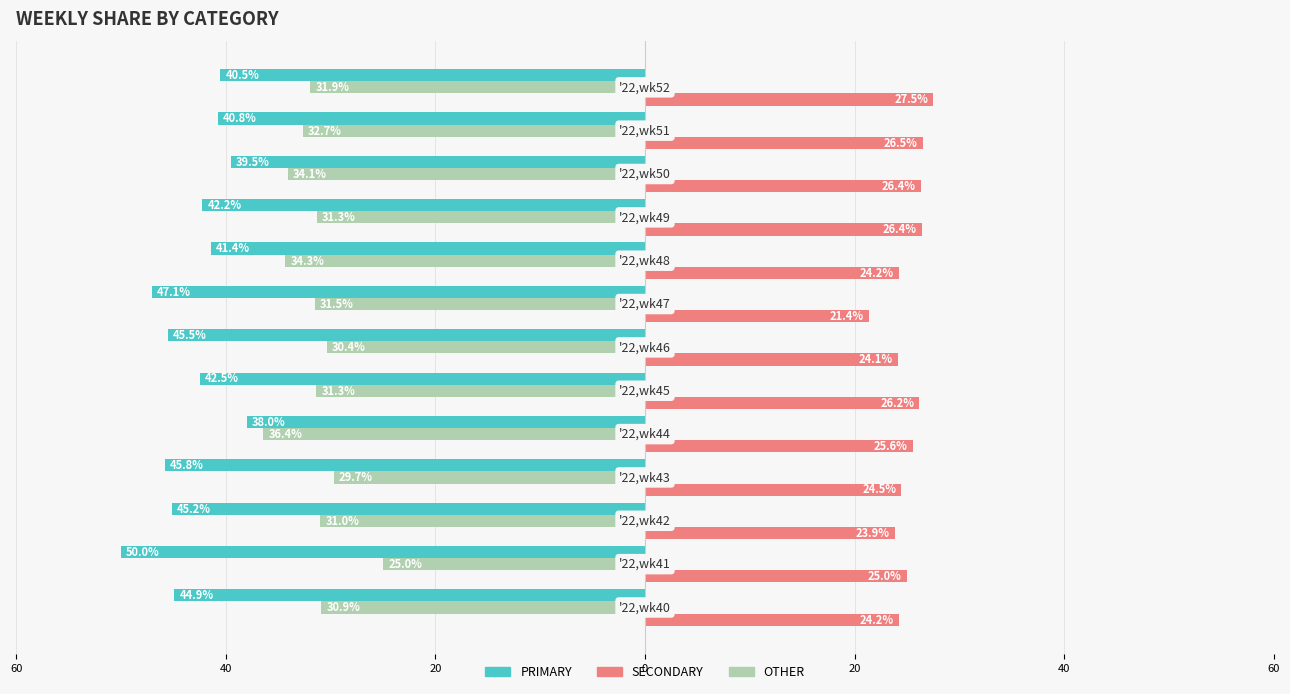

What are all the series names shown in the legend?

PRIMARY, SECONDARY, OTHER